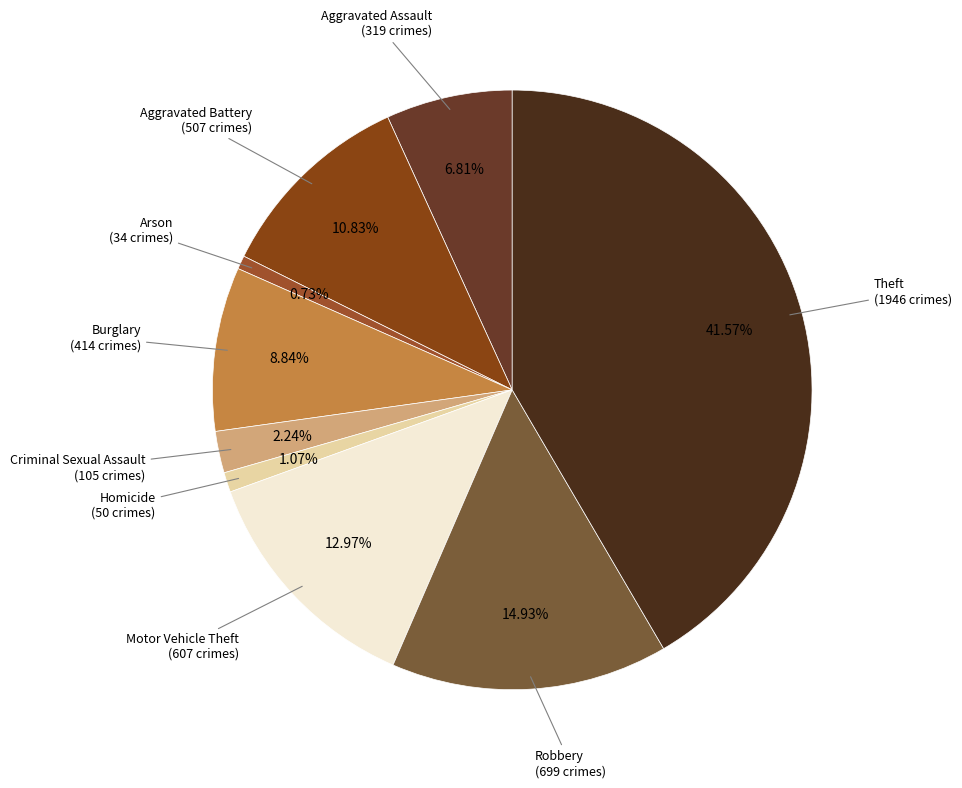

Is there a majority slice in this chart?

No